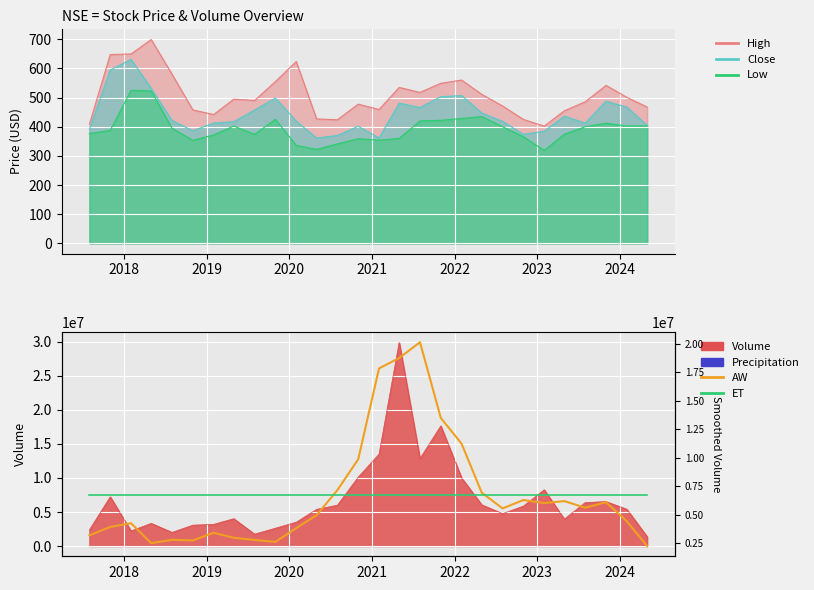

What is the sum of all AW values?

188208893.0